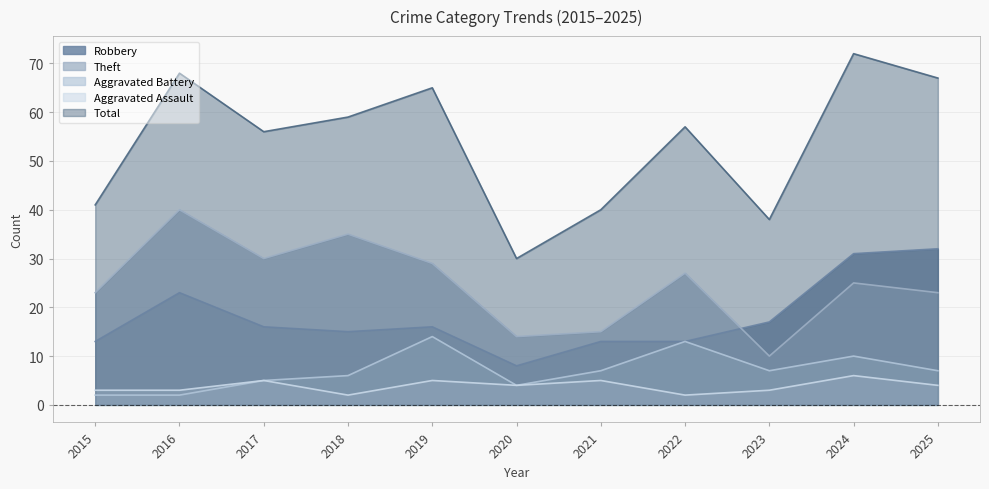

Which series has the largest total across all categories?

Total